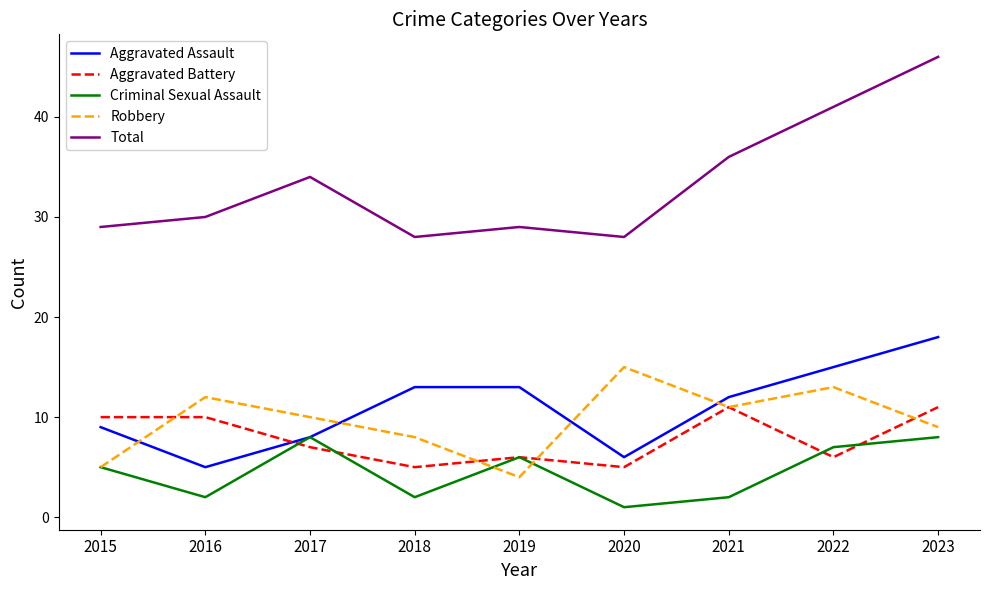

At which category does the chart reach its peak across all series?

2023